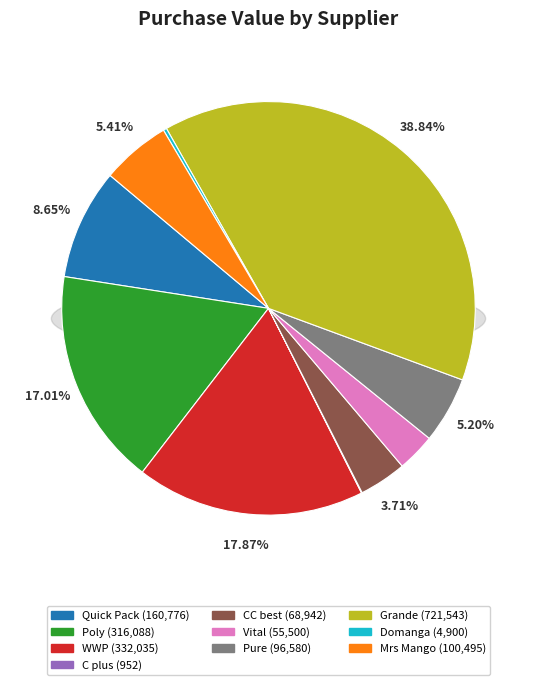

To the nearest percent, what is the difference between the CC best and C plus slice percentages?

4%